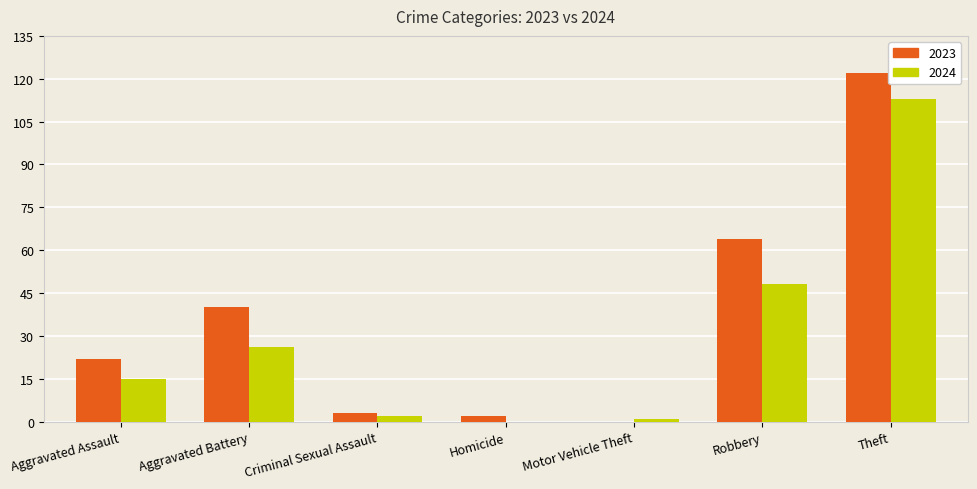

At which category is the sum across all series the highest?

Theft